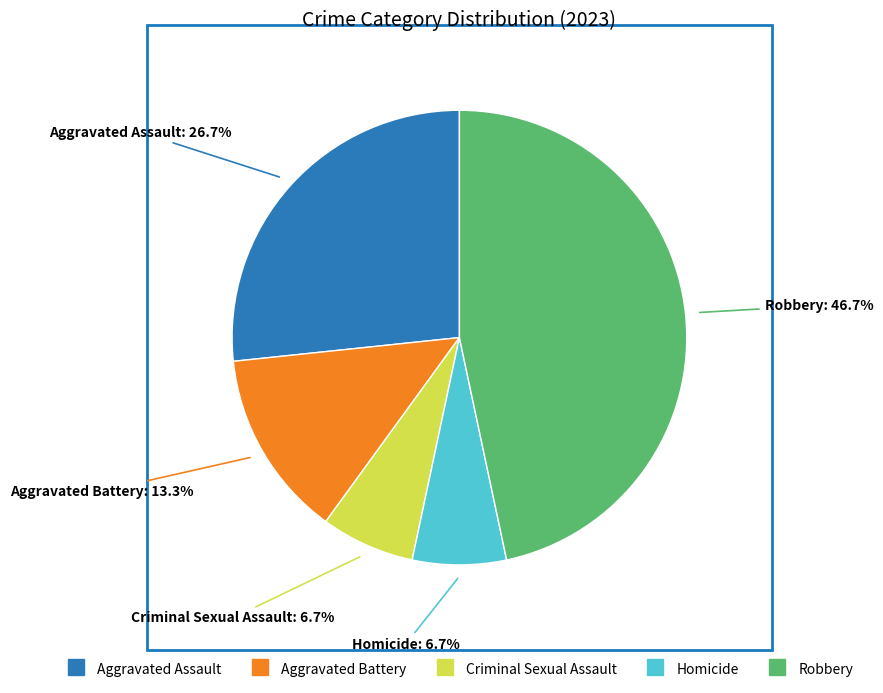

To the nearest percent, what is the average slice percentage?

20%